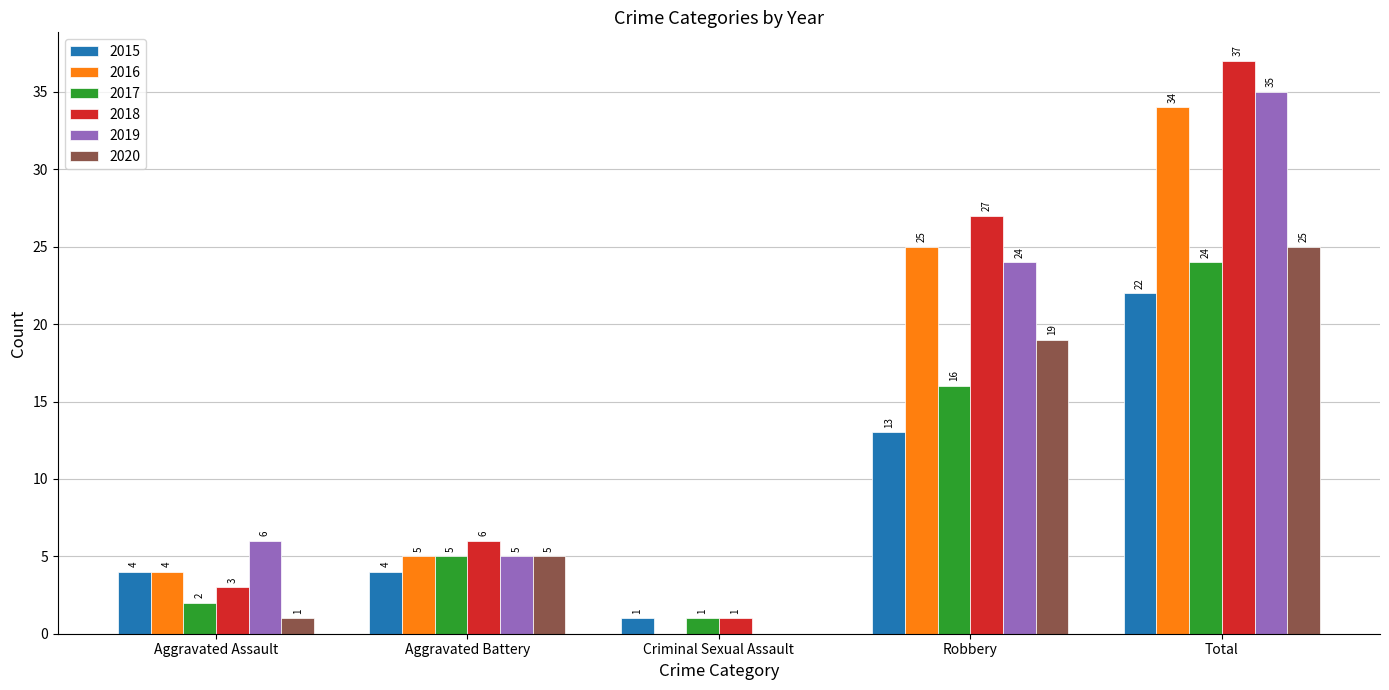

What is the total value across all series at Criminal Sexual Assault?

3